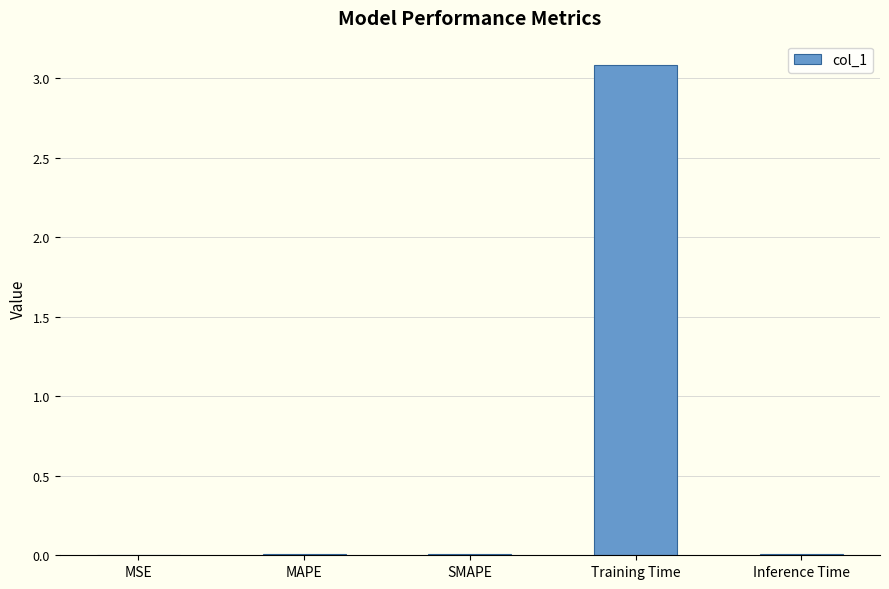

The value at SMAPE is 0.0. True or false?

True